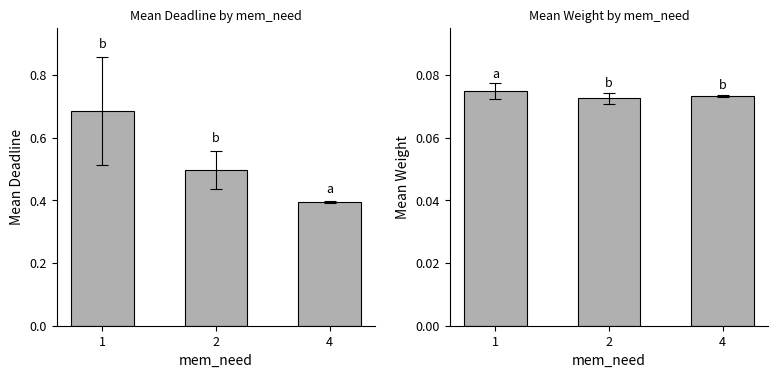

At which label does Mean Weight reach its peak?

1